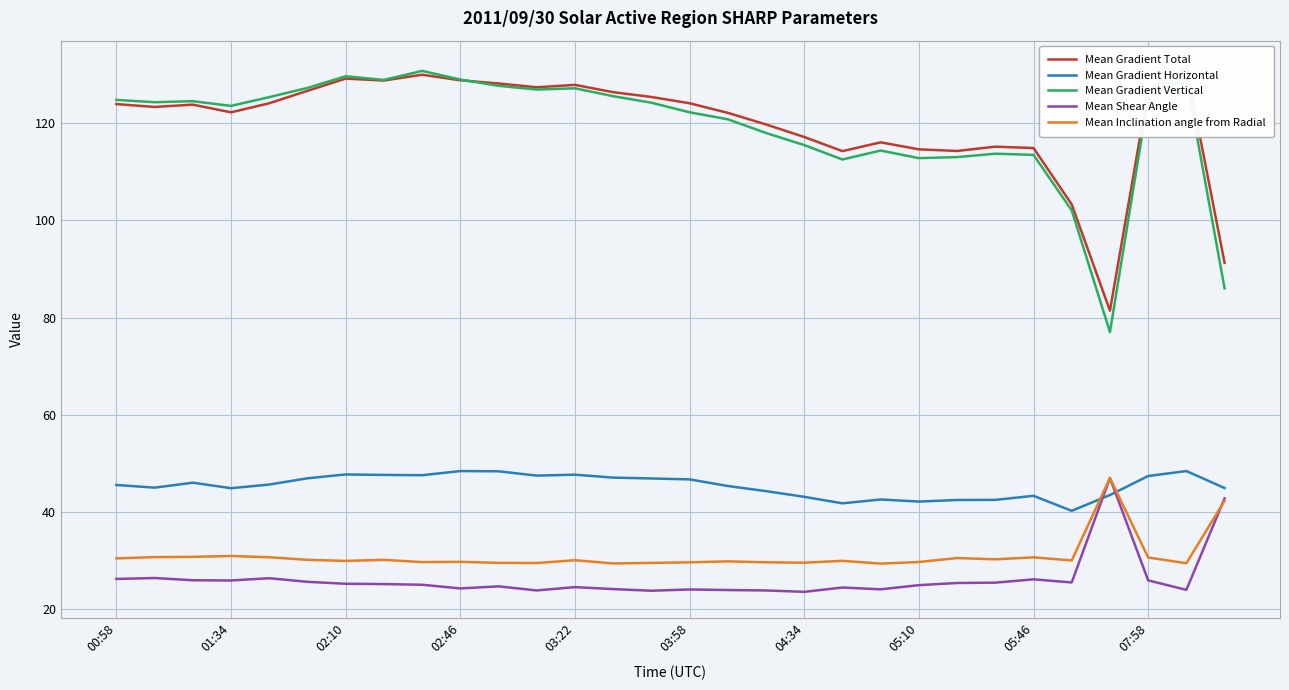

True or false: Mean Inclination angle from Radial has a value of 46.7 at 20.

False